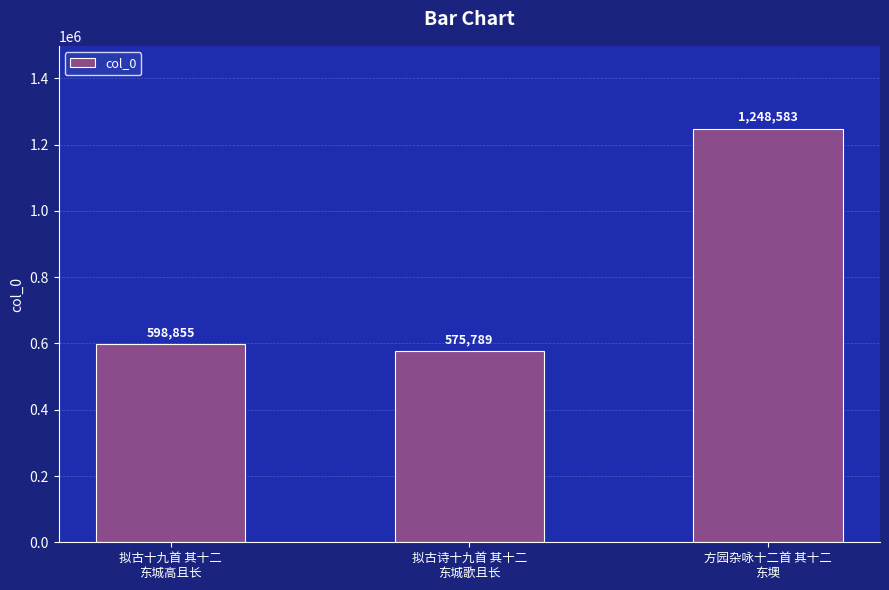

What is the value of the 1st bar from the left?

598855